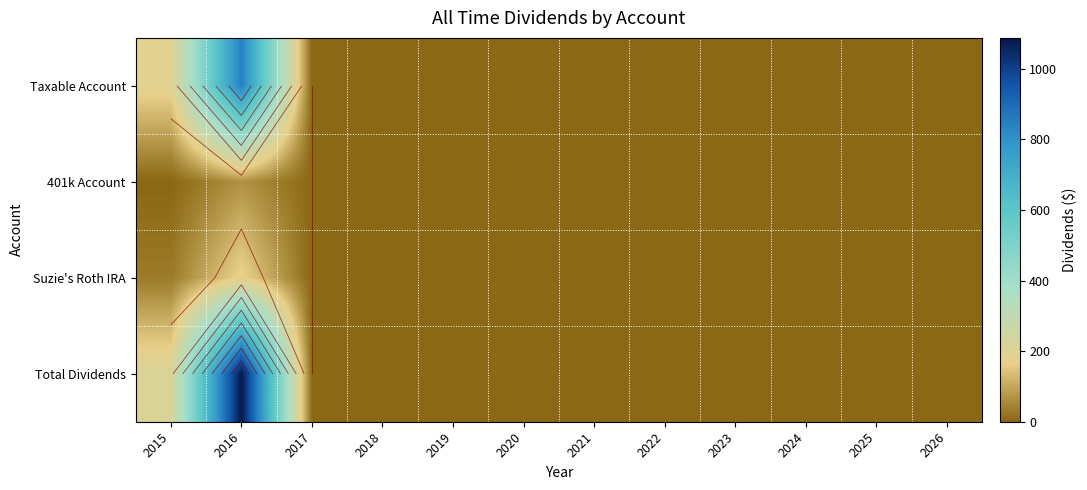

The Suzie's Roth IRA series shows 15.2 at 2015. True or false?

False